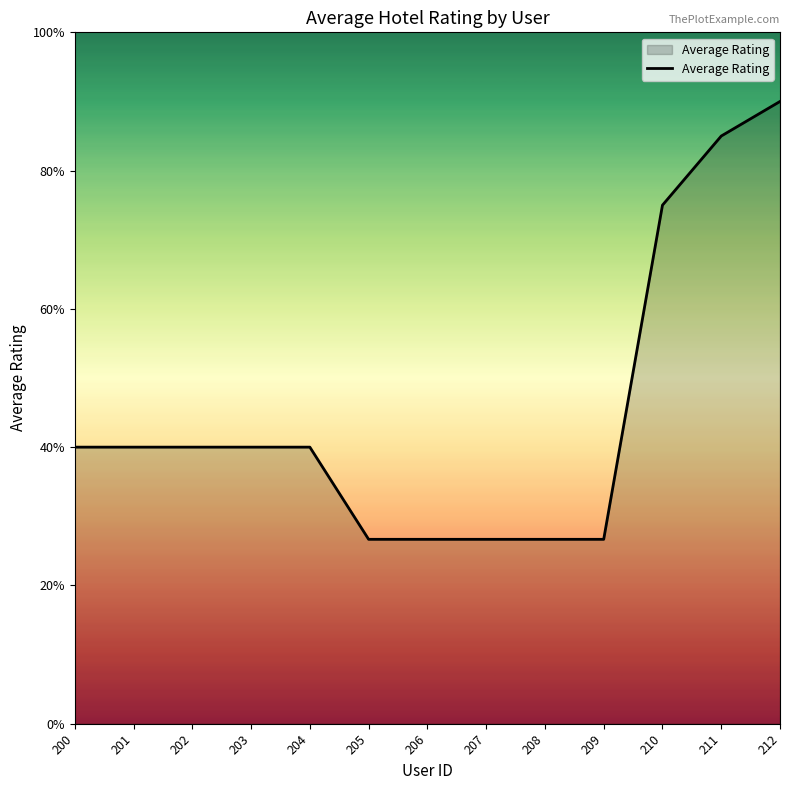

Is this an area chart (filled region under the line)?

Yes